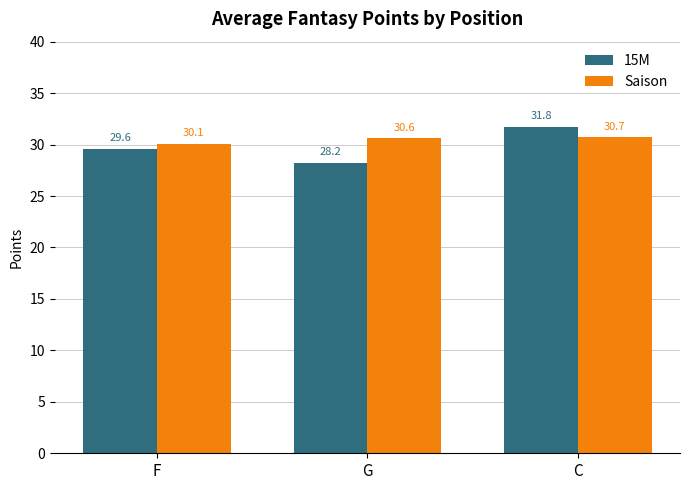

The value of 15M at G is 28.2. True or false?

True